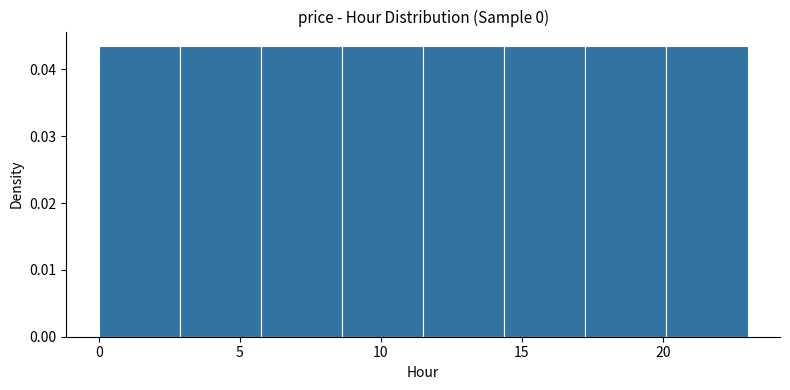

What is the height of the bar covering 17.5 to 20.0 on the x-axis? Neither the bar edges nor the heights are printed on the chart, so give them approximately, as read against the axes.

0.043